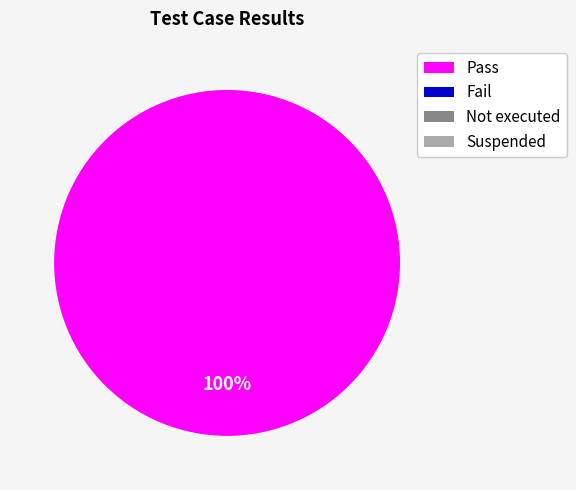

Does any single category account for the majority?

Yes